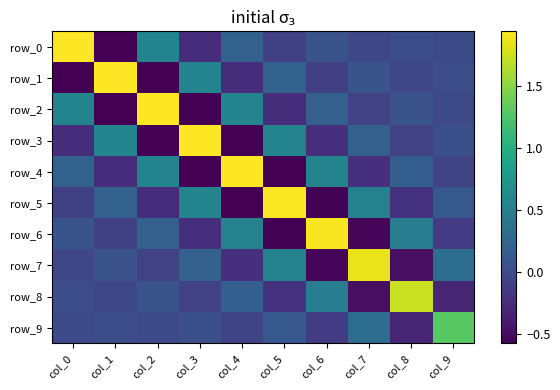

Between col_2 and col_7, which is larger?

col_2